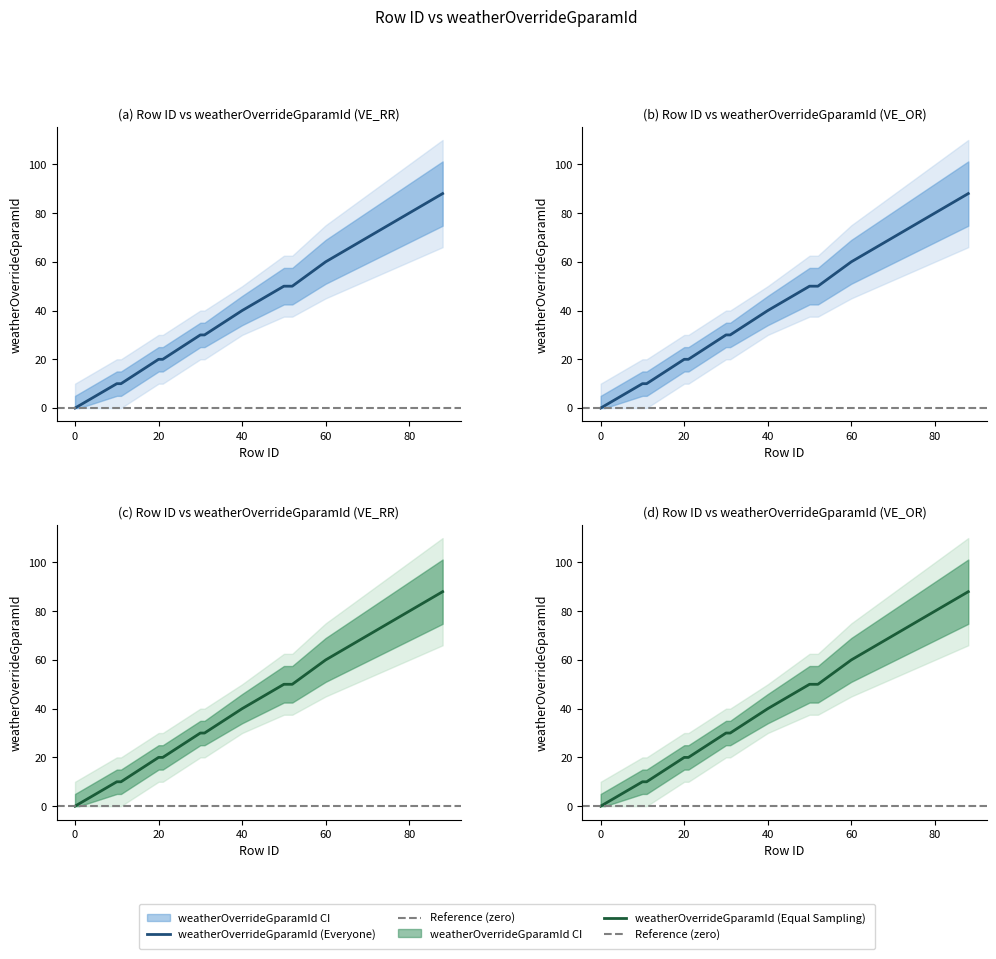

What is the change in value from 41 to 85?

+44